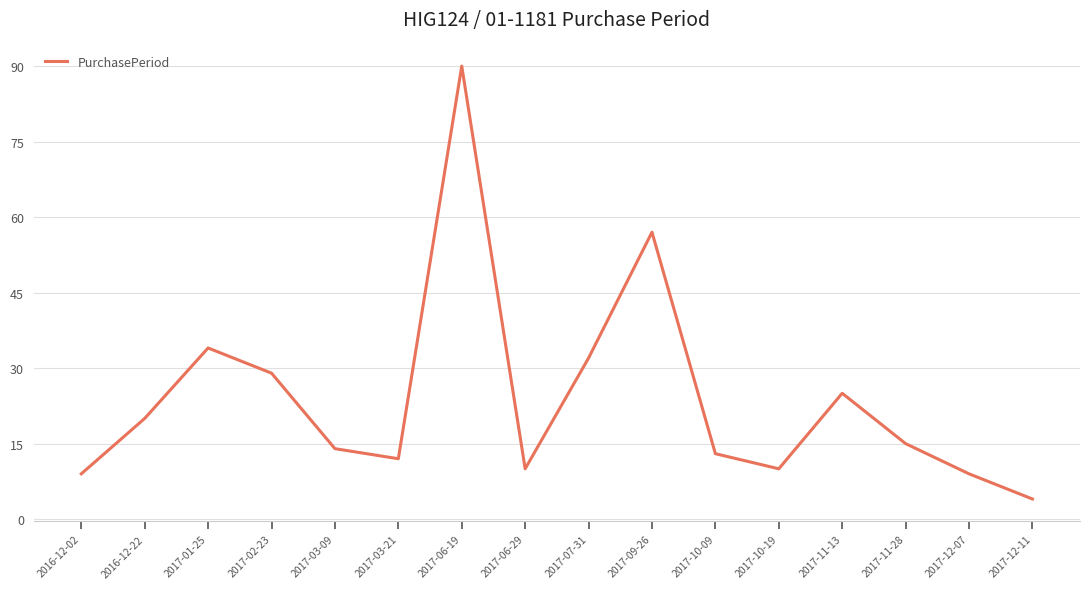

What is the difference between the values at 2016-12-02 and 2017-06-29?

1